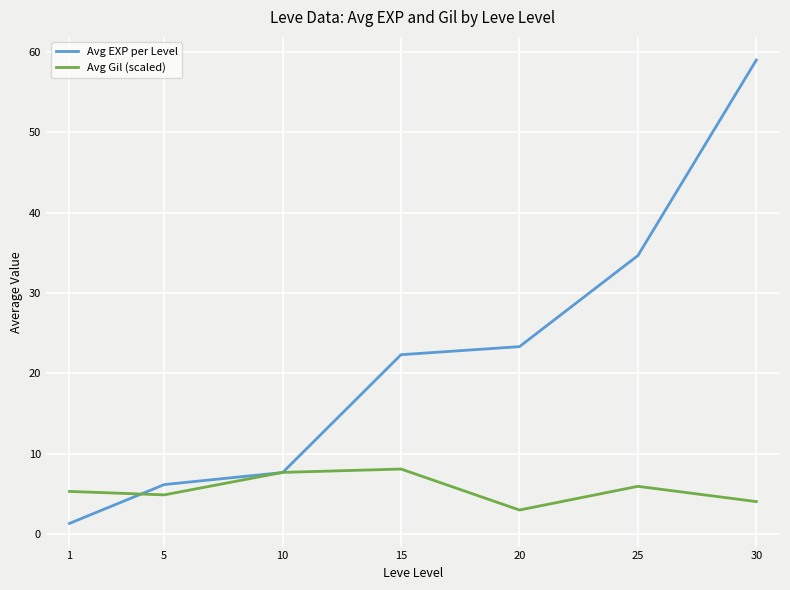

Which category has the highest value in the Avg EXP per Level series?

30